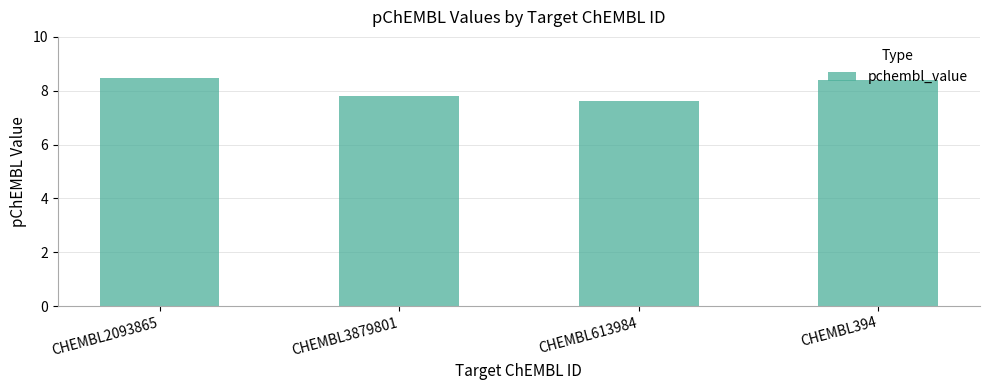

What position from the left is CHEMBL2093865?

1